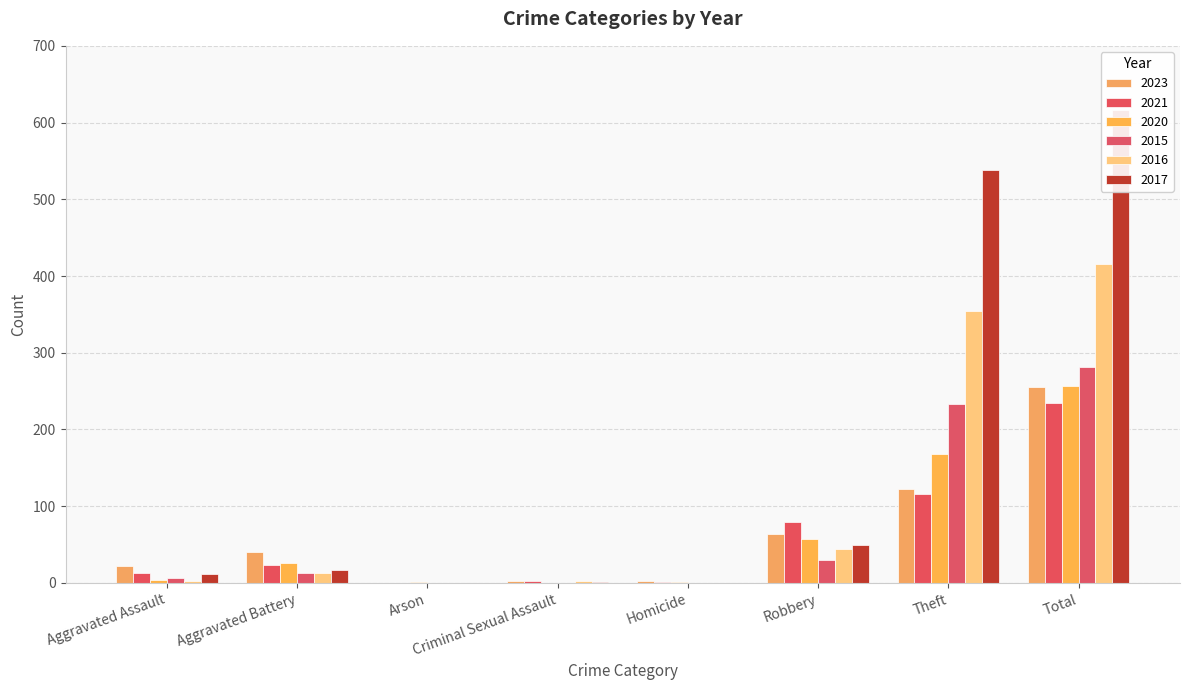

At which label does 2016 reach its minimum?

Arson